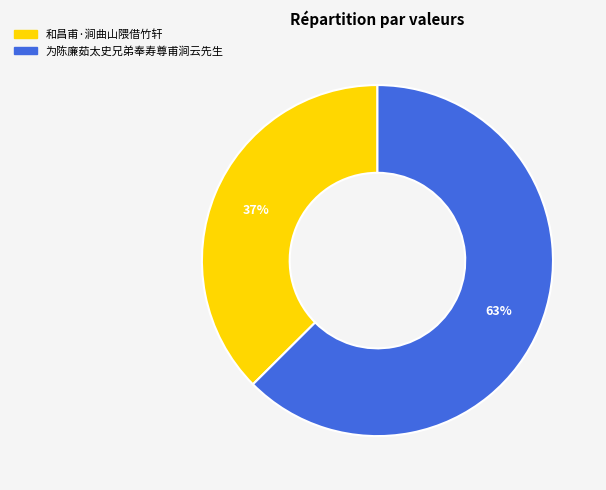

To the nearest percent, what is the average slice percentage?

50%